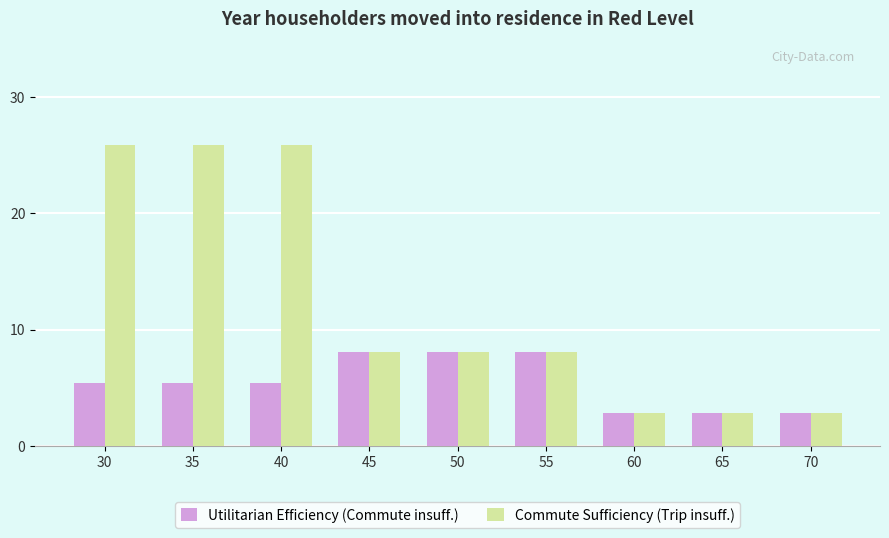

What is the difference between the maximum and minimum values in the Commute Sufficiency (Trip insuff.) series?

23.1